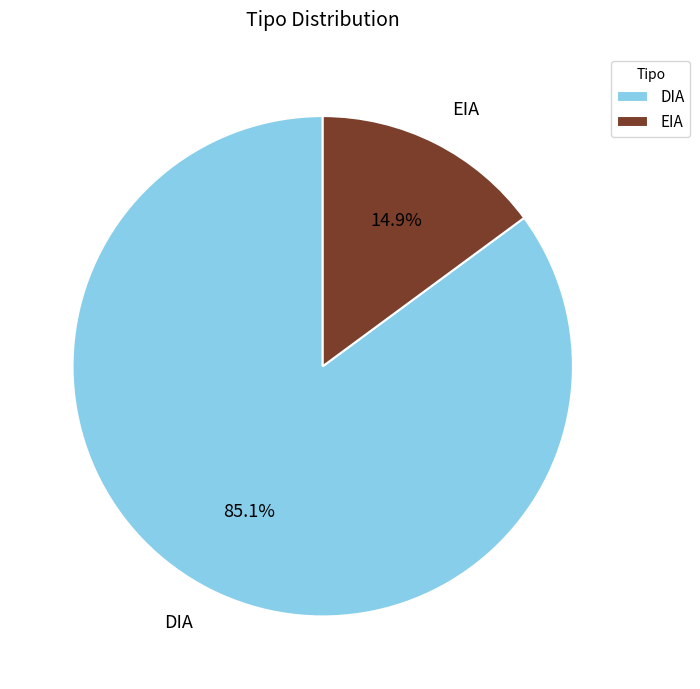

Which category has the smallest portion of the pie?

EIA